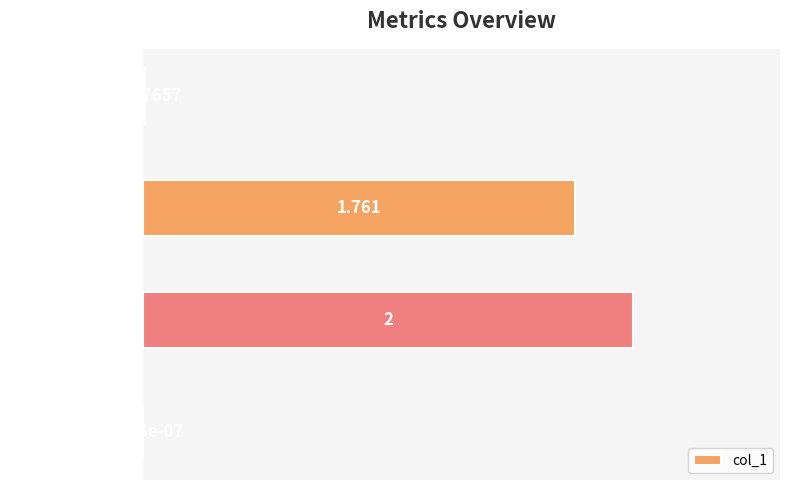

Which has a higher value, Training Time or Inference Time?

Training Time